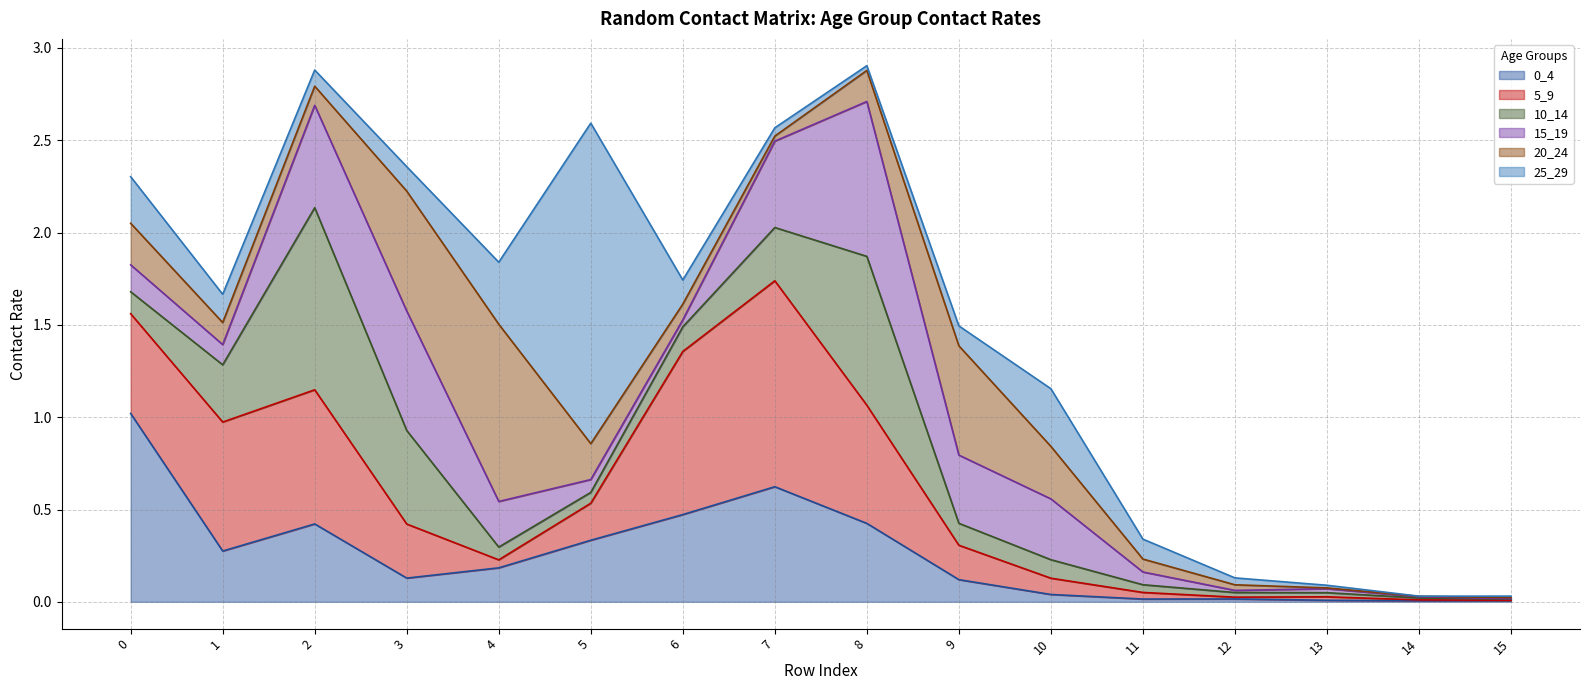

Reading right to left, what are all the values shown in this chart?

0_4: 0.0	0.0	0.0	0.0	0.0	0.0	0.1	0.4	0.6	0.5	0.3	0.2	0.1	0.4	0.3	1.0
5_9: 0.0	0.0	0.0	0.0	0.0	0.1	0.2	0.6	1.1	0.9	0.2	0.0	0.3	0.7	0.7	0.5
10_14: 0.0	0.0	0.0	0.0	0.0	0.1	0.1	0.8	0.3	0.1	0.1	0.1	0.5	1.0	0.3	0.1
15_19: 0.0	0.0	0.0	0.0	0.1	0.3	0.4	0.8	0.5	0.0	0.1	0.2	0.6	0.6	0.1	0.1
20_24: 0.0	0.0	0.0	0.0	0.1	0.3	0.6	0.2	0.0	0.1	0.2	1.0	0.6	0.1	0.1	0.2
25_29: 0.0	0.0	0.0	0.0	0.1	0.3	0.1	0.0	0.0	0.1	1.7	0.3	0.1	0.1	0.2	0.3